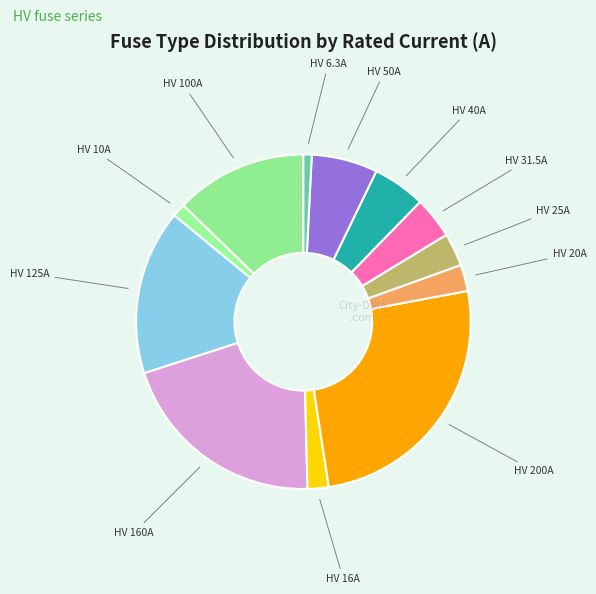

What is the largest slice in the pie chart?

HV 200A